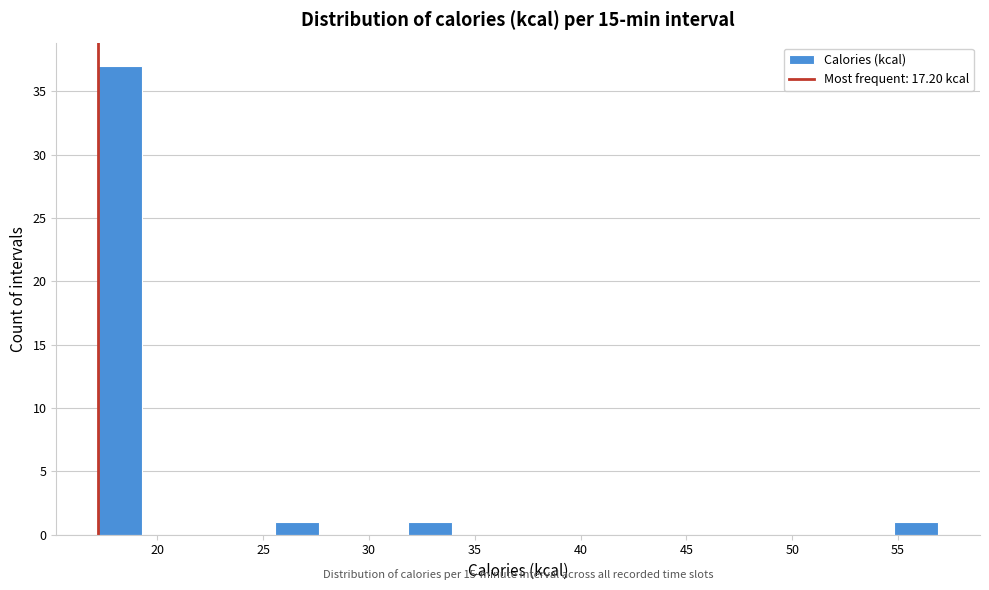

Which range on the x-axis has the tallest bar?

17.0 to 19.5